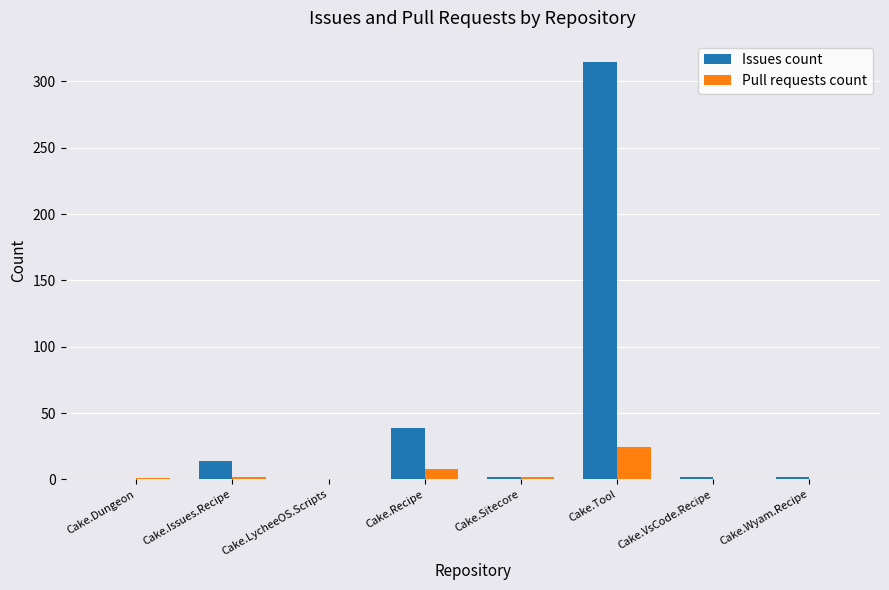

Is it true that Pull requests count equals 11 at Cake.Wyam.Recipe?

False